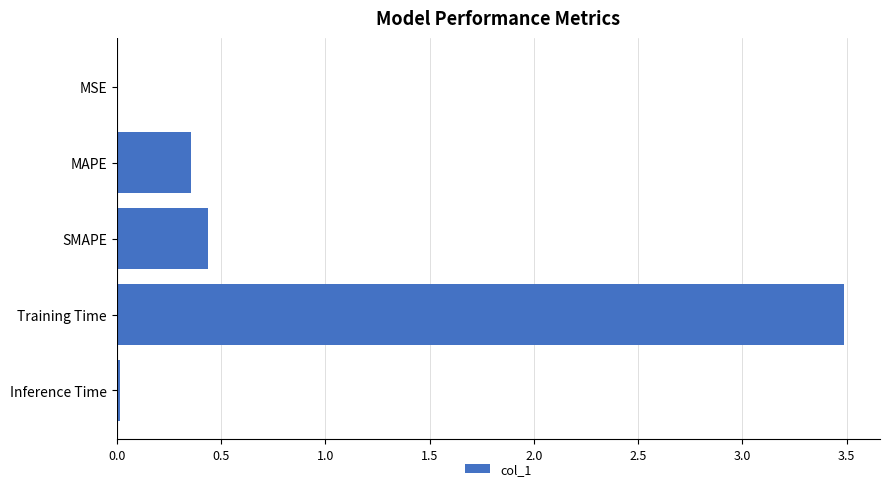

Between SMAPE and MSE, which is larger?

SMAPE